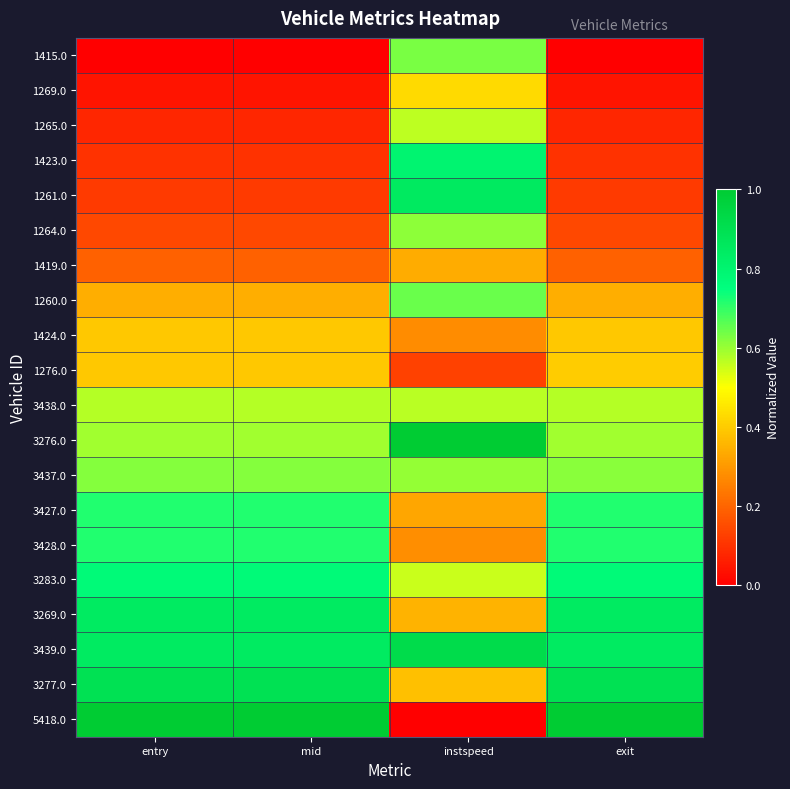

What is the spread (max minus min) of values at entry?

1.0